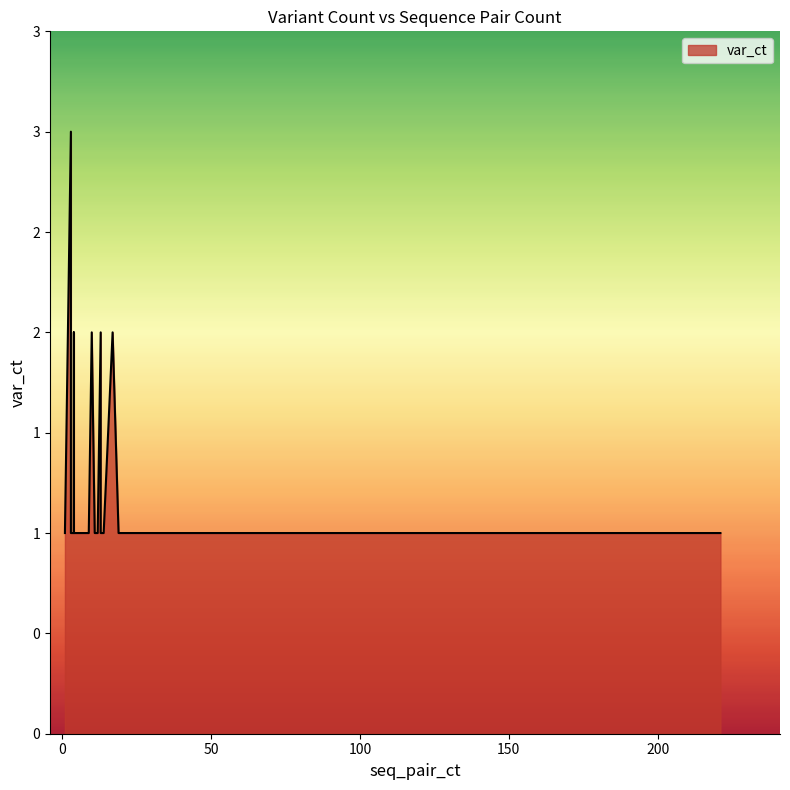

What is the value of the 16th point from the left?

1